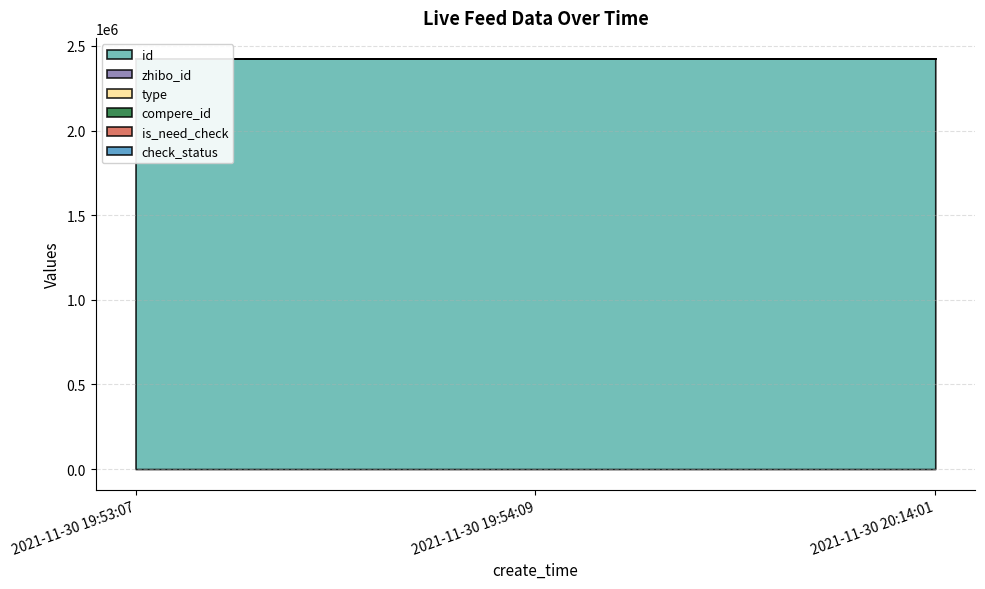

At how many categories does at least one series exceed 2162120?

3